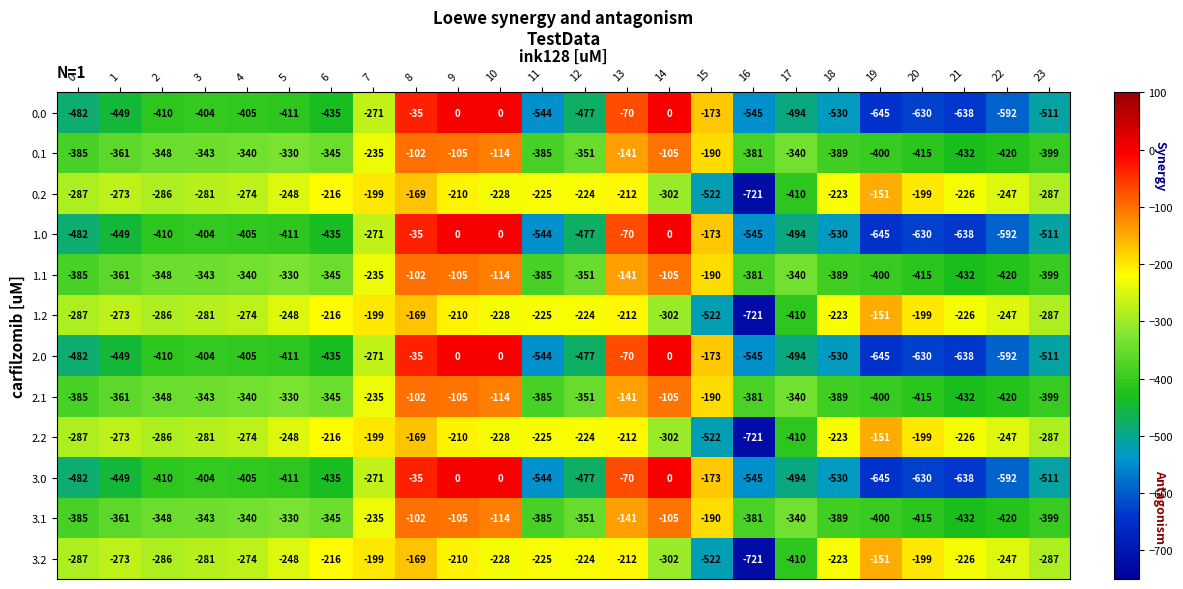

At which label does 2.2 first exceed -228?

6